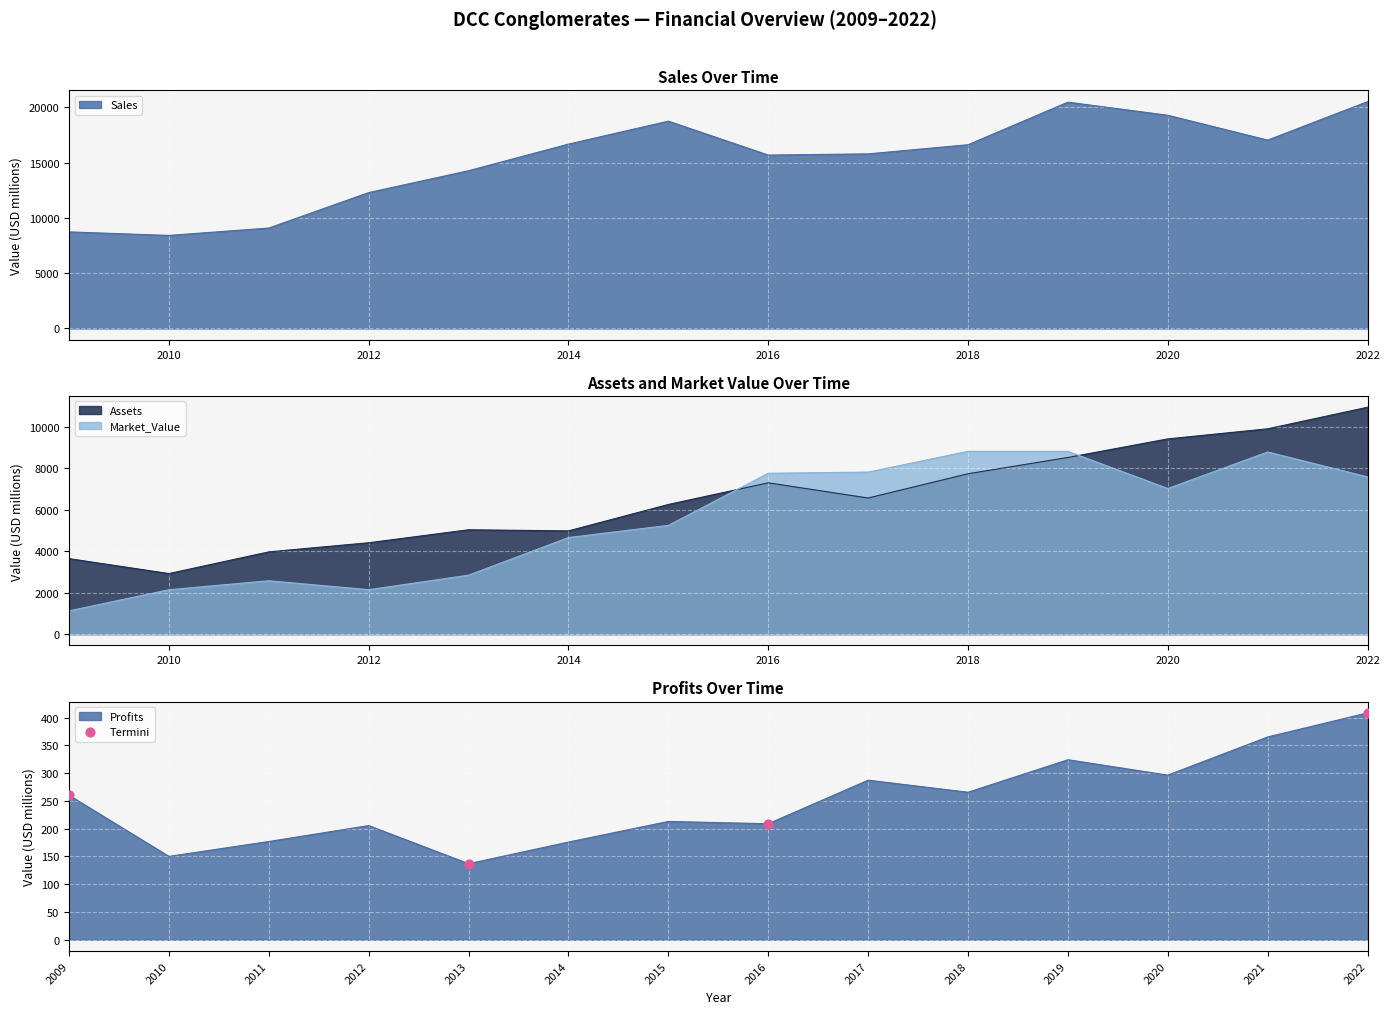

Which series ends up on top after the final intersection of Assets and Market_Value?

Assets